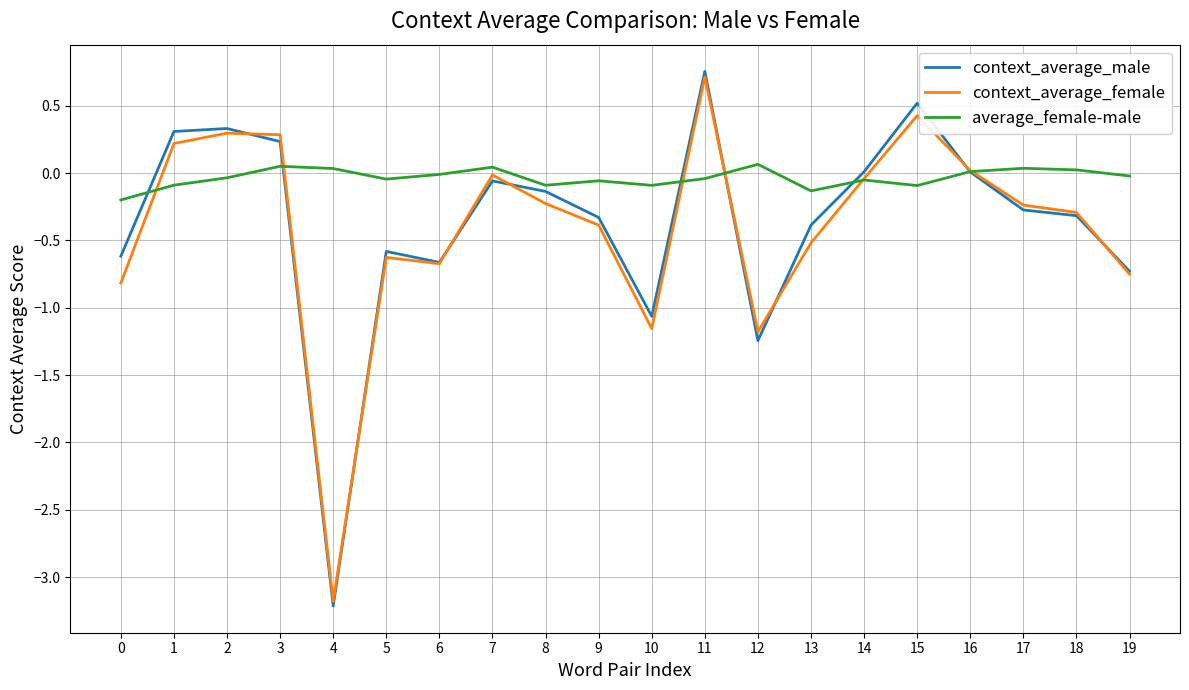

At which label is context_average_male closest to -1?

10